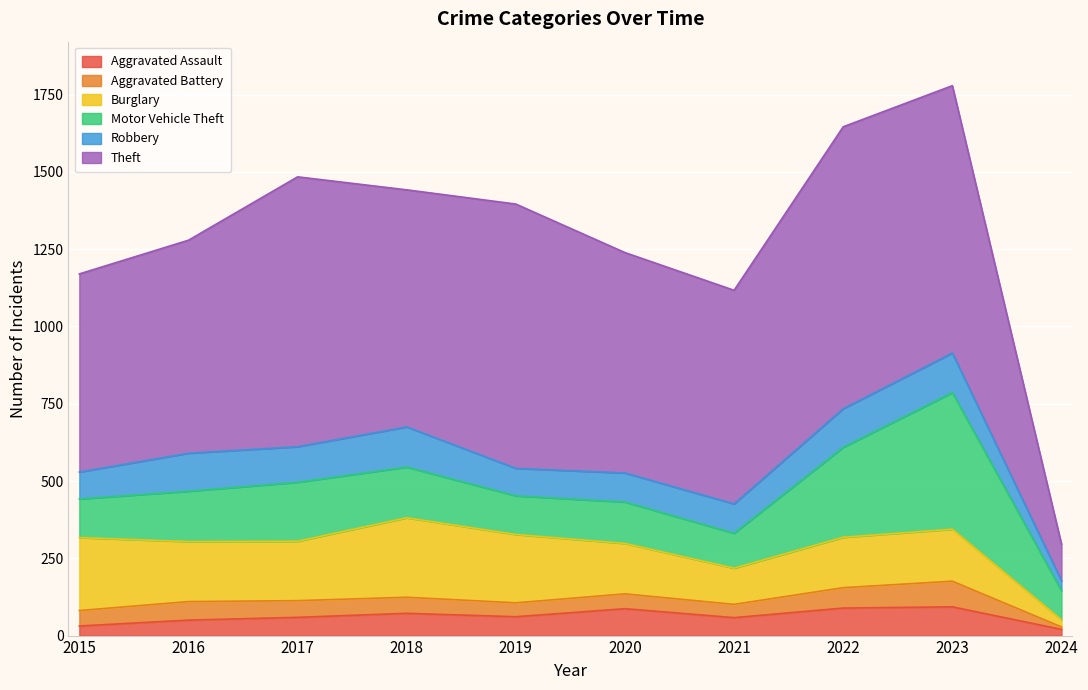

The value of Burglary at 2024 is 32. True or false?

False